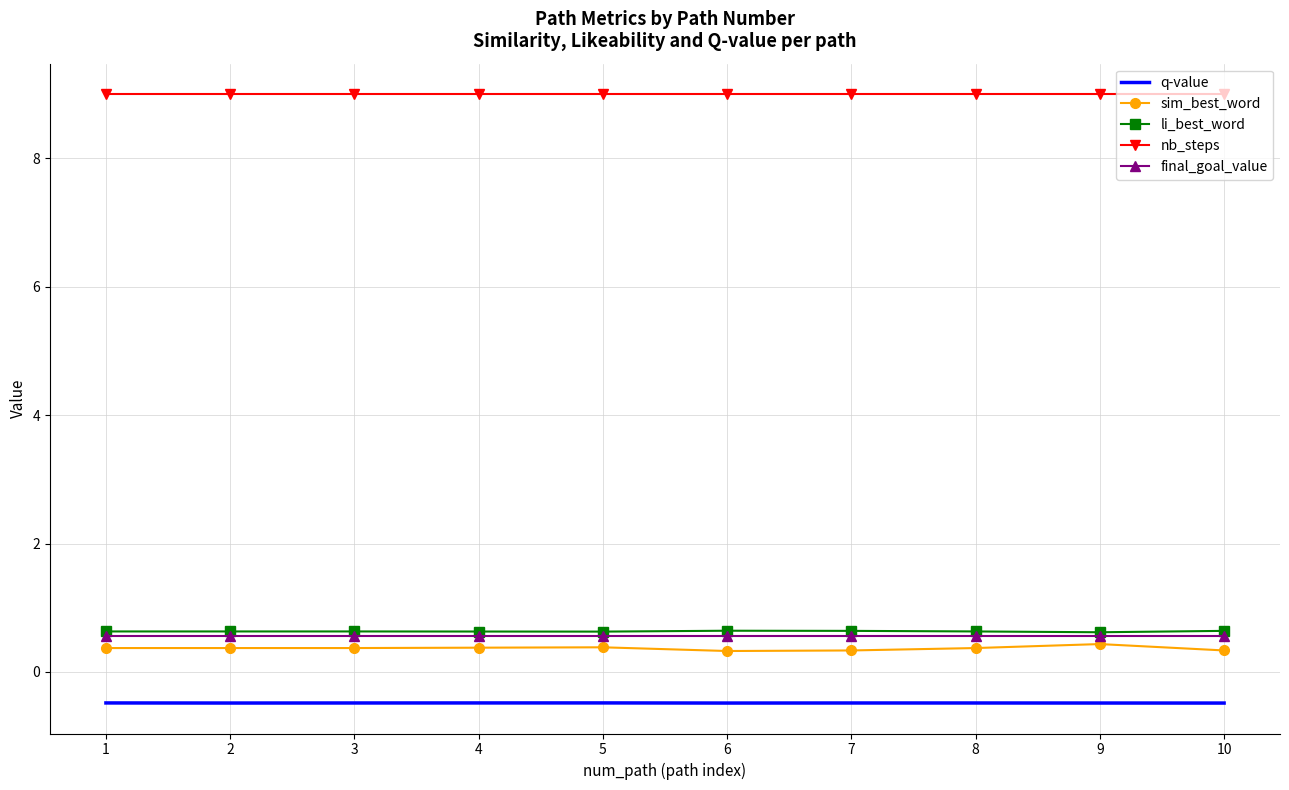

What is the difference between the highest and lowest values at 5?

9.5